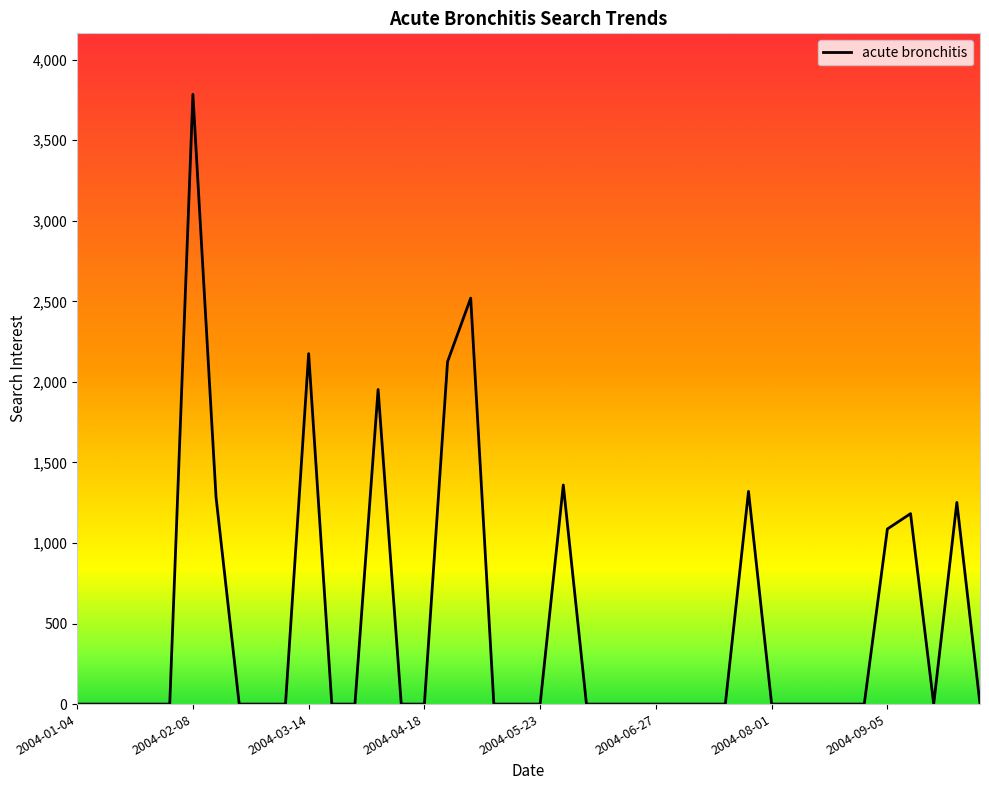

What is the average value?

501.1